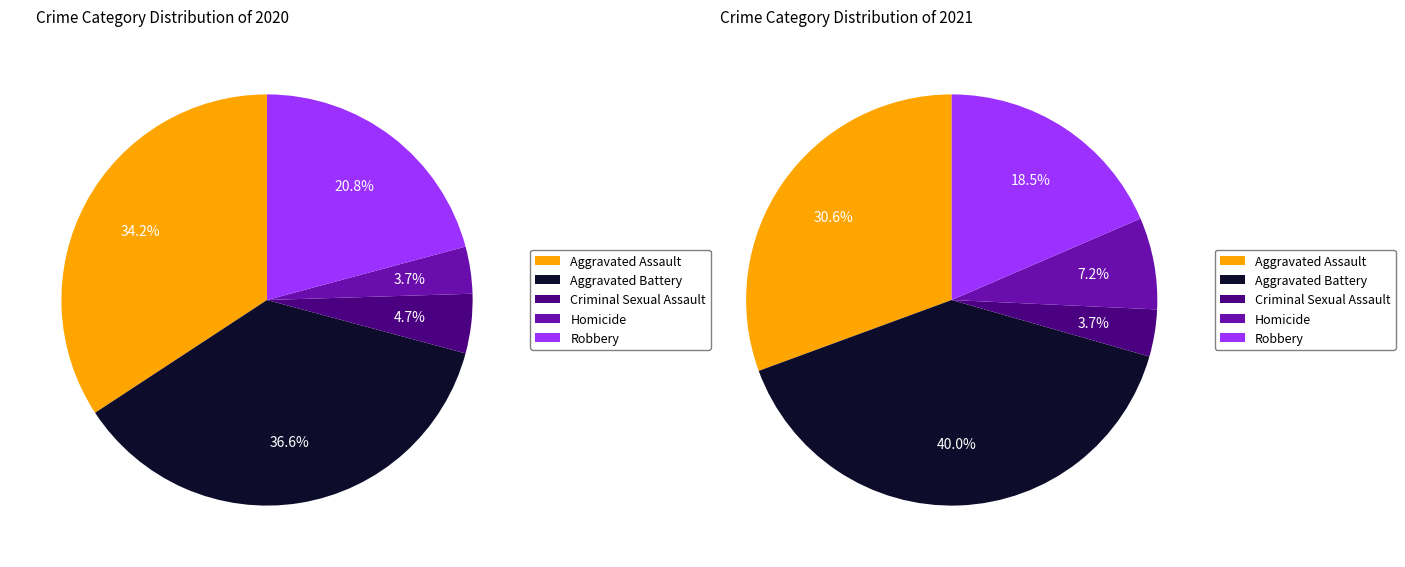

Rank the categories by 2020 value from highest to lowest.

Aggravated Battery, Aggravated Assault, Robbery, Criminal Sexual Assault, Homicide